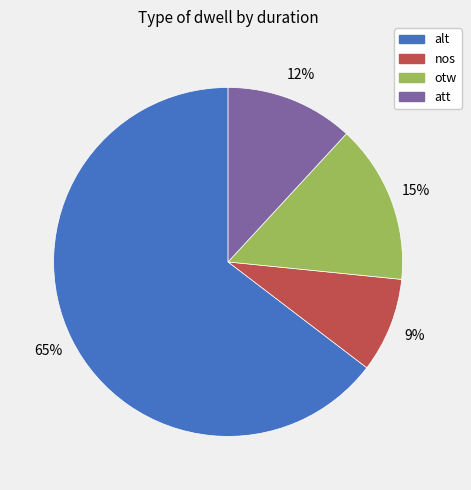

Combined, do alt and nos account for over 50%?

Yes